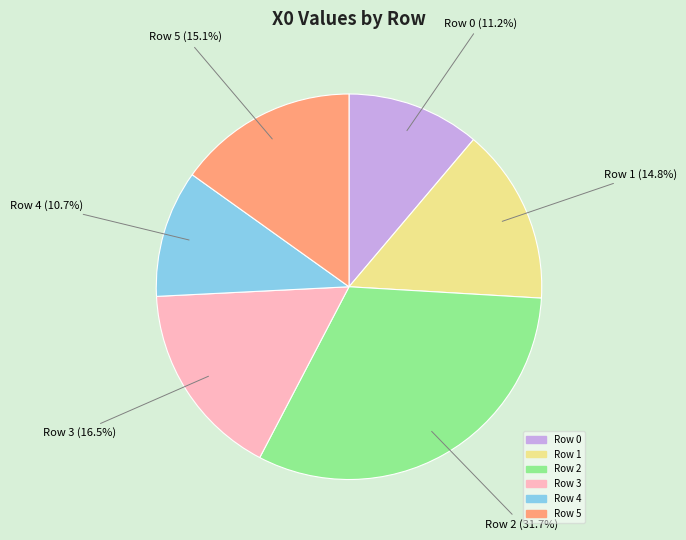

What is the largest slice in the pie chart?

Row 2